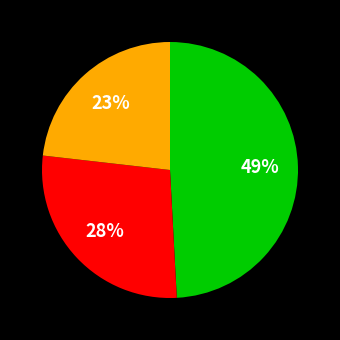

Does any single category account for the majority?

No